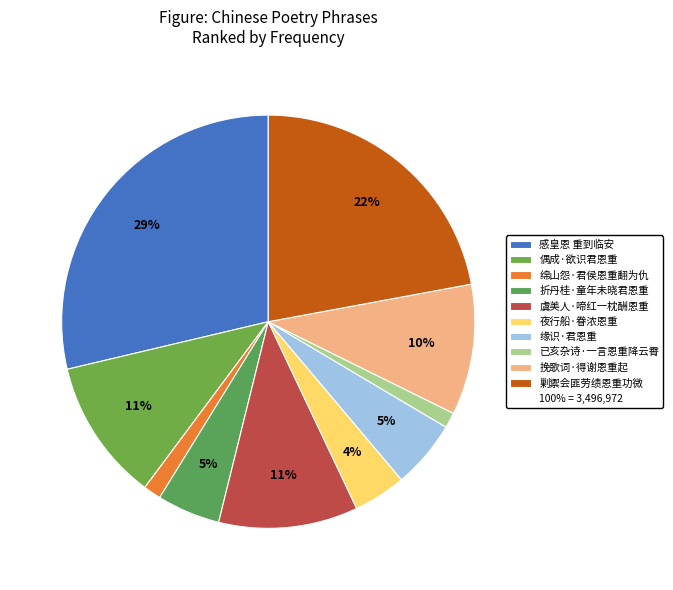

Which slice is the largest?

感皇恩 重到临安